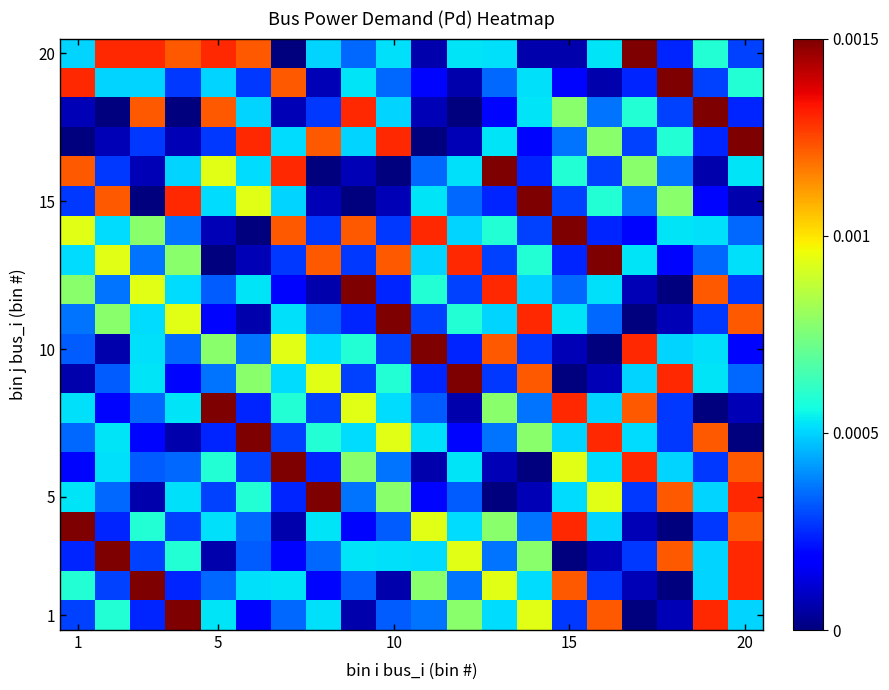

At how many categories does at least one series exceed 0?

20